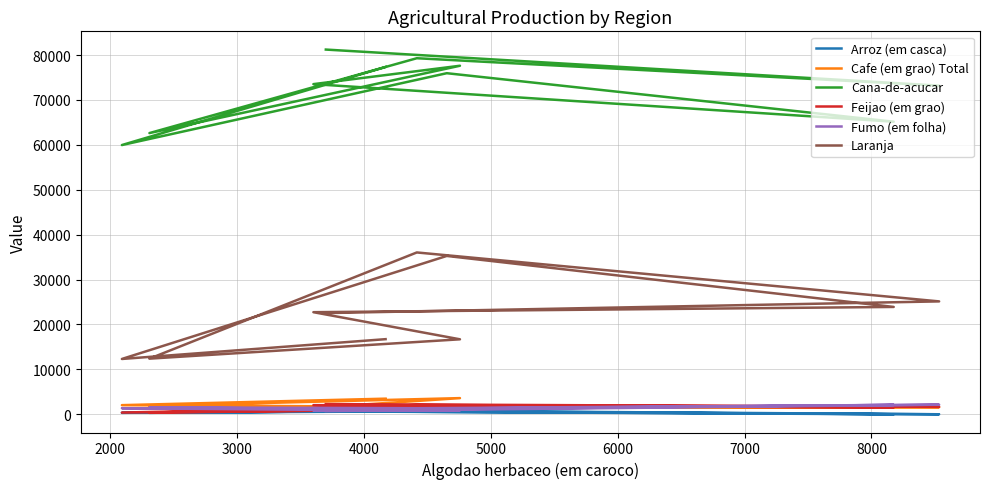

How many times do Cafe (em grao) Total and Feijao (em grao) cross each other?

3